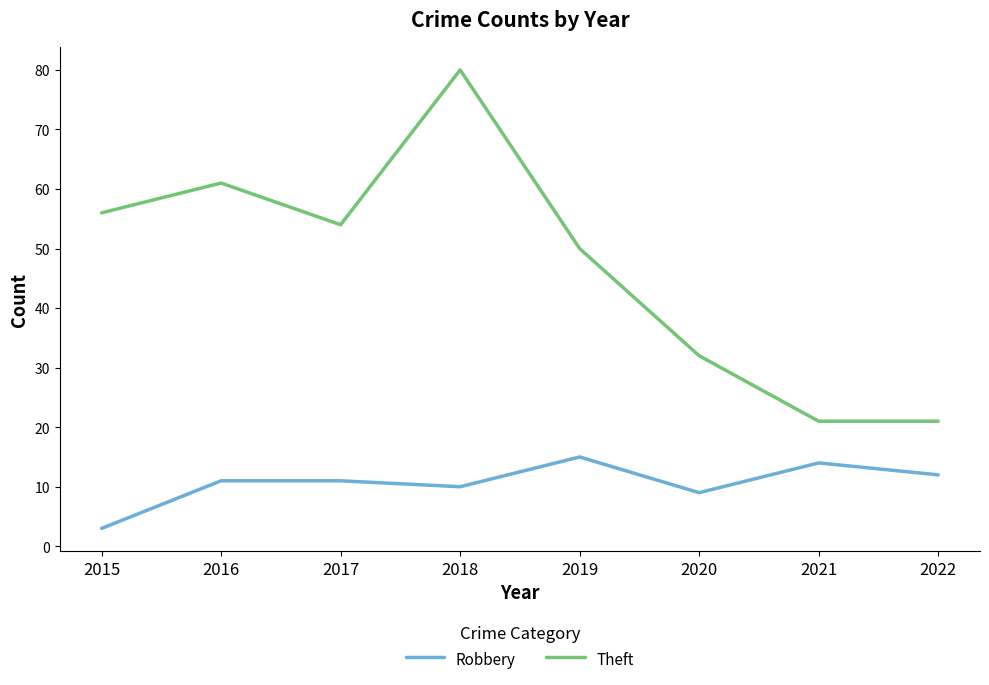

The value of Theft at 2021 is 12. True or false?

False